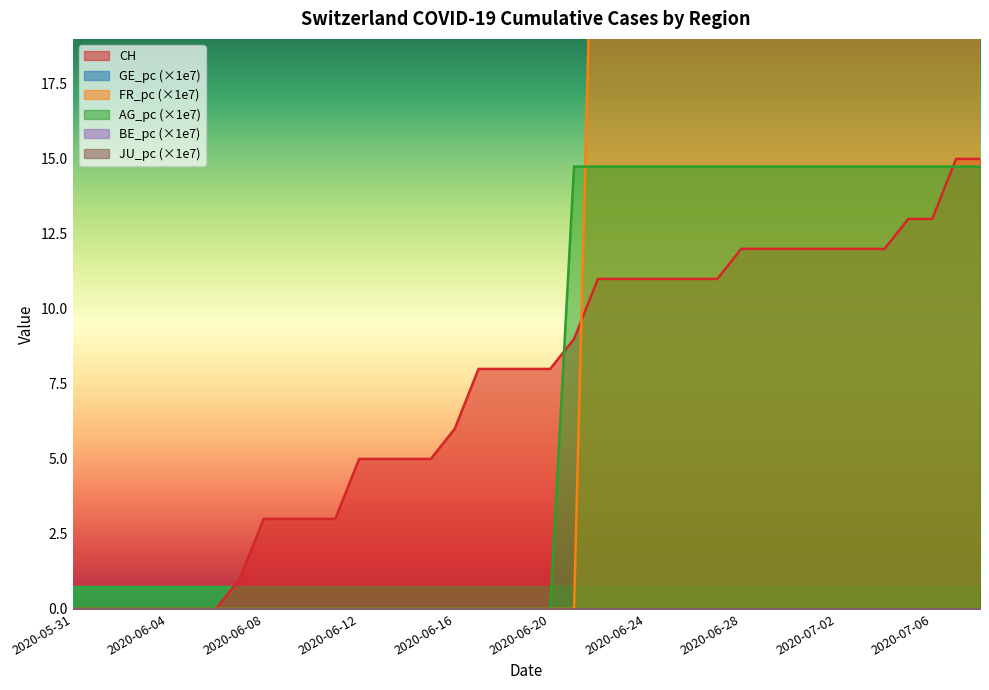

Which series has the largest range (max minus min)?

FR_pc